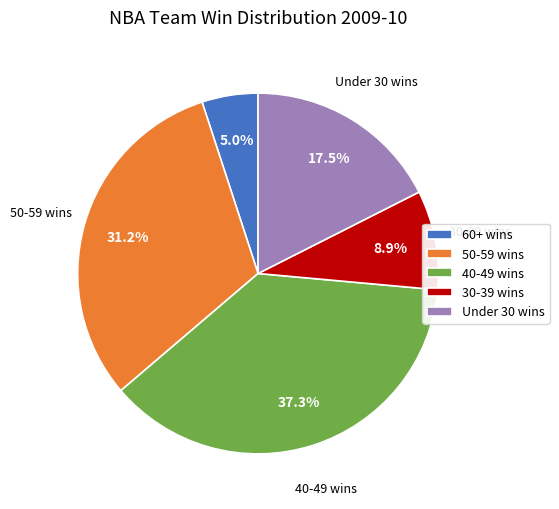

How many segments does this pie chart have?

5